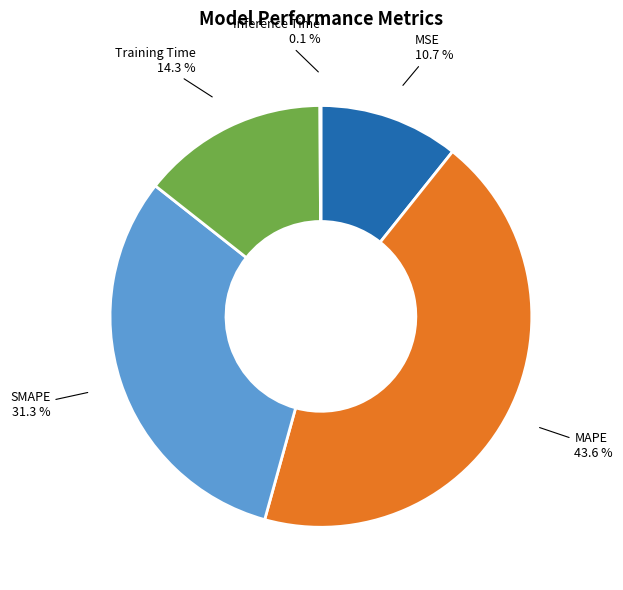

True or false: MSE accounts for 25% of the total.

False